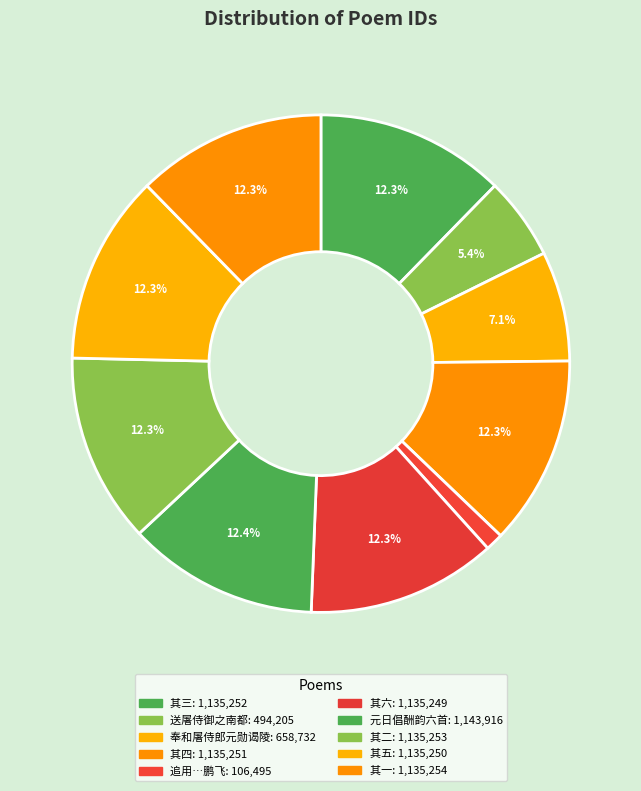

Which slice is the smallest?

追用徐廉使参政子方申屠侍御致远张御史鹏飞